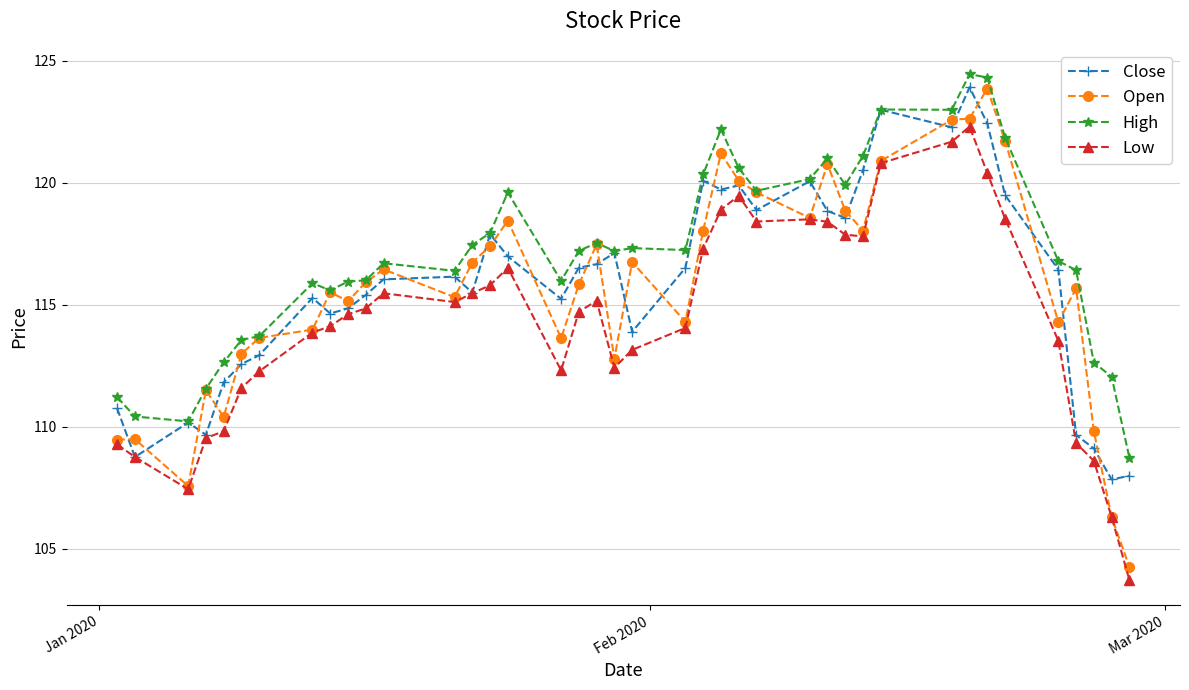

What is the value of the High point at the 35th from the left?

121.8